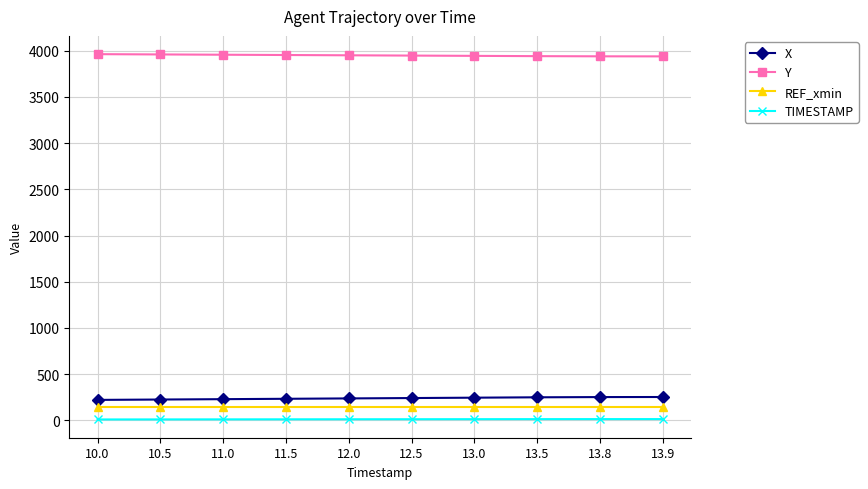

What is the greatest value displayed?

3963.6